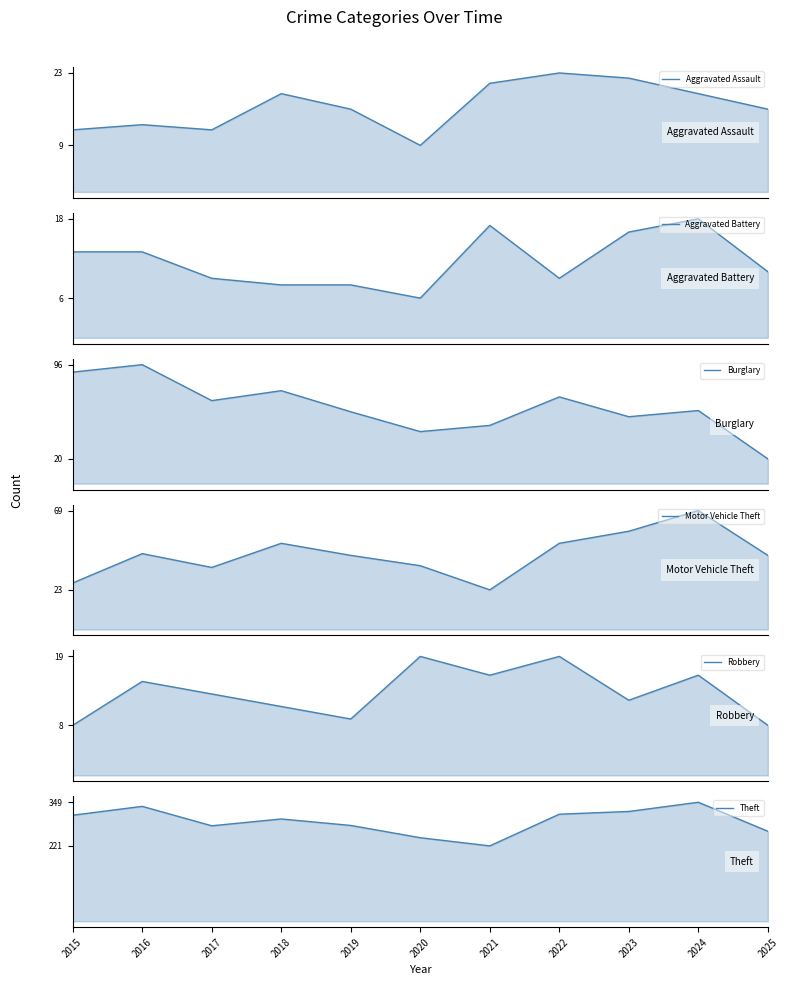

Which series has the largest total across all categories?

Theft